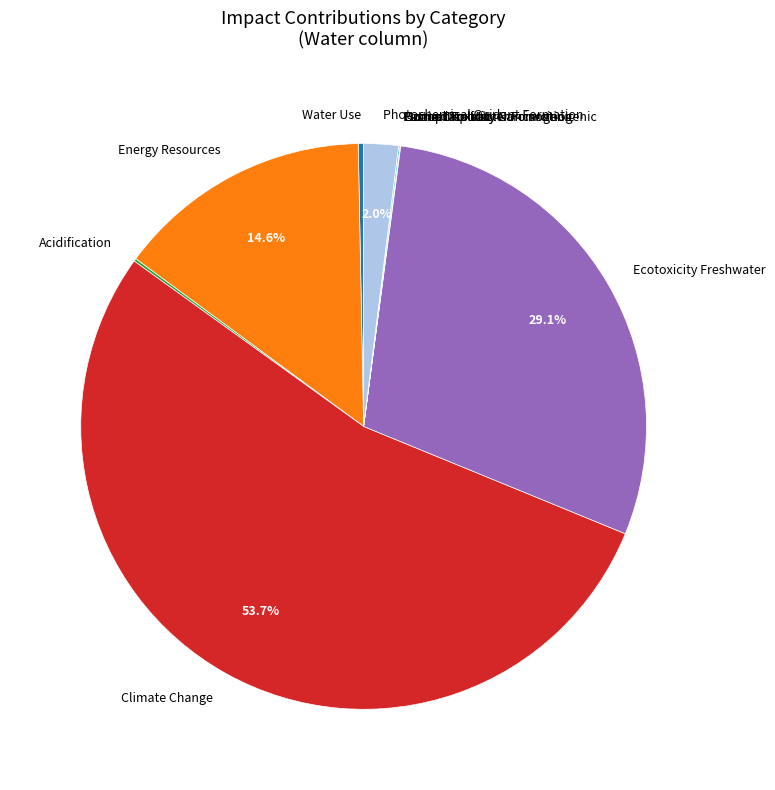

Do Energy Resources and Climate Change together represent more than half of the pie?

Yes